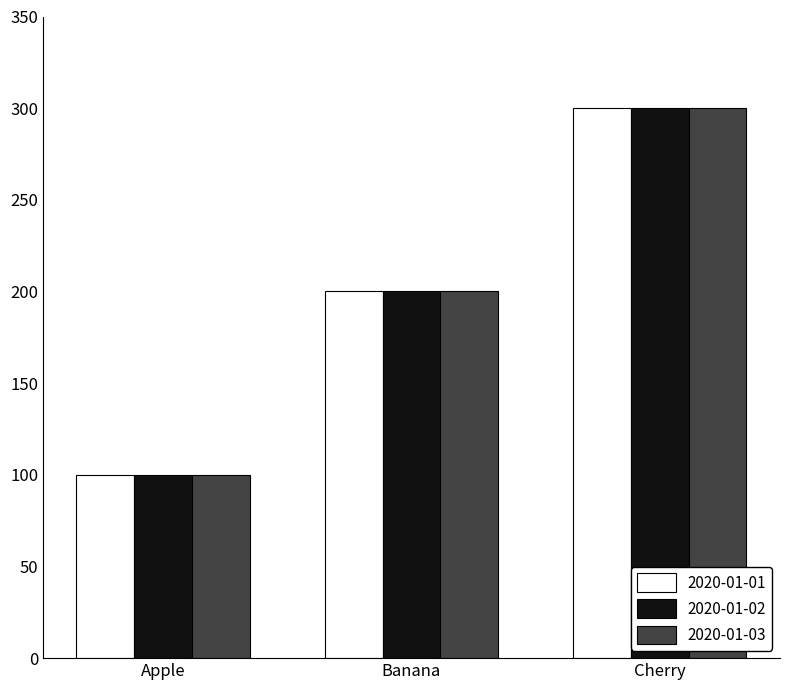

What is the label of the 2nd bar from the right?

Banana